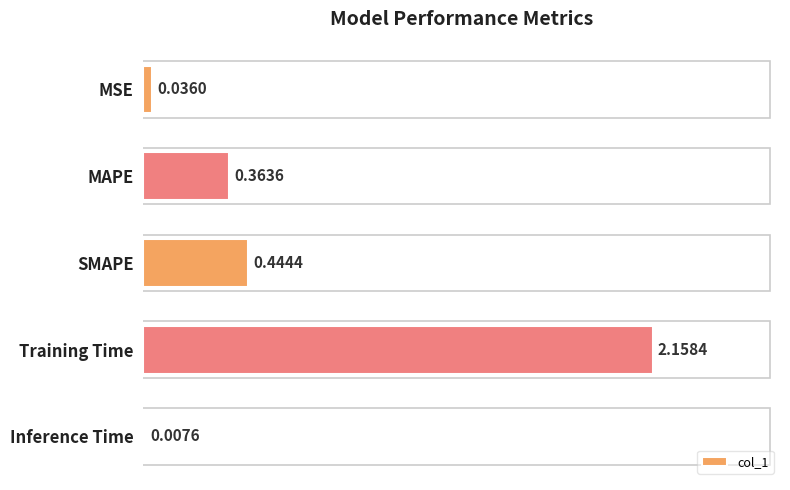

What is the change in value from MAPE to SMAPE?

+0.1